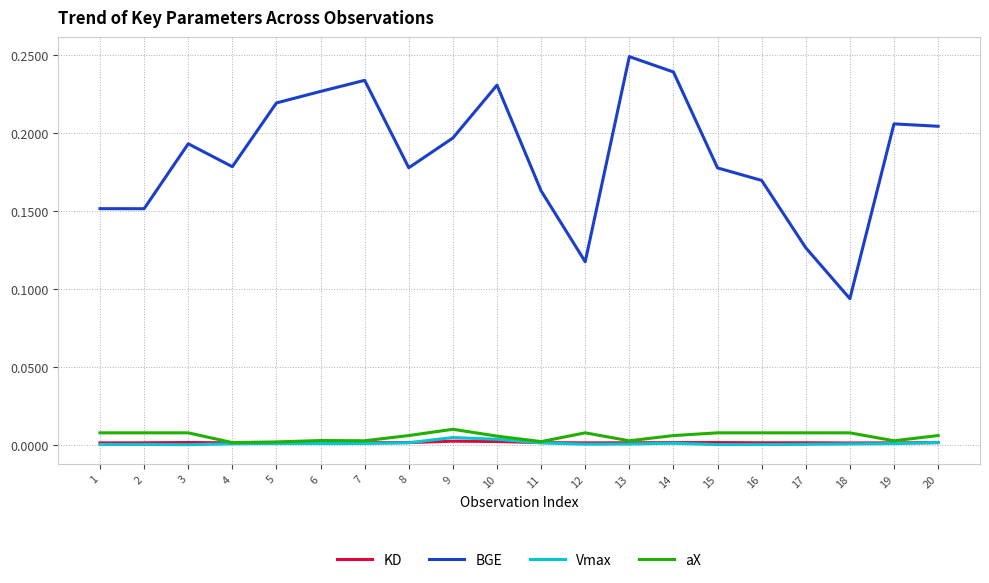

Count the number of data series in this chart.

4